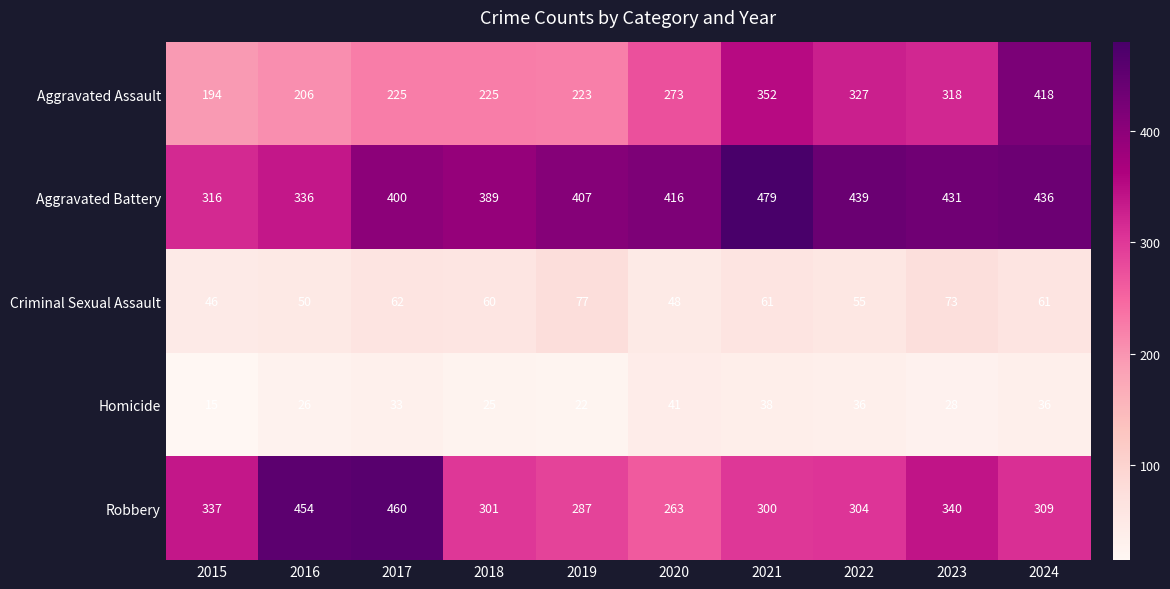

At which category is the sum across all series the highest?

2024